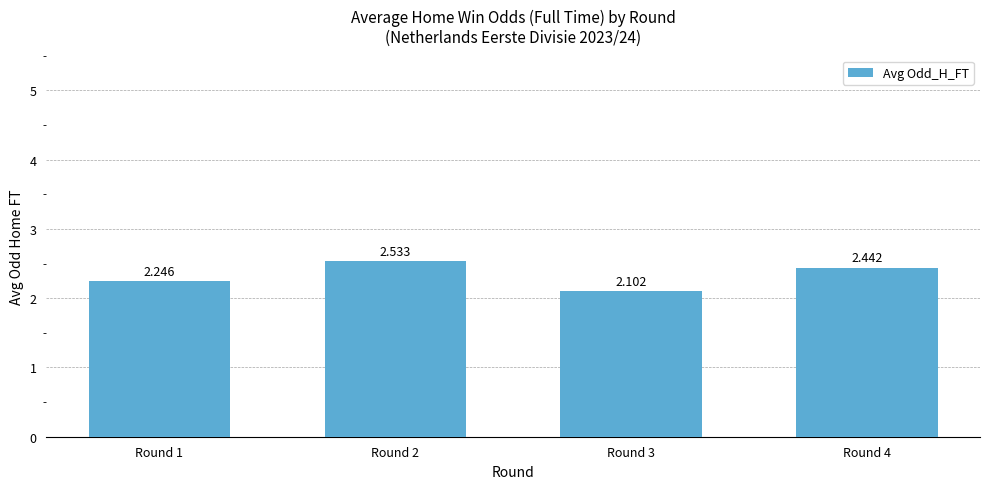

How many values are between 2 and 3?

4